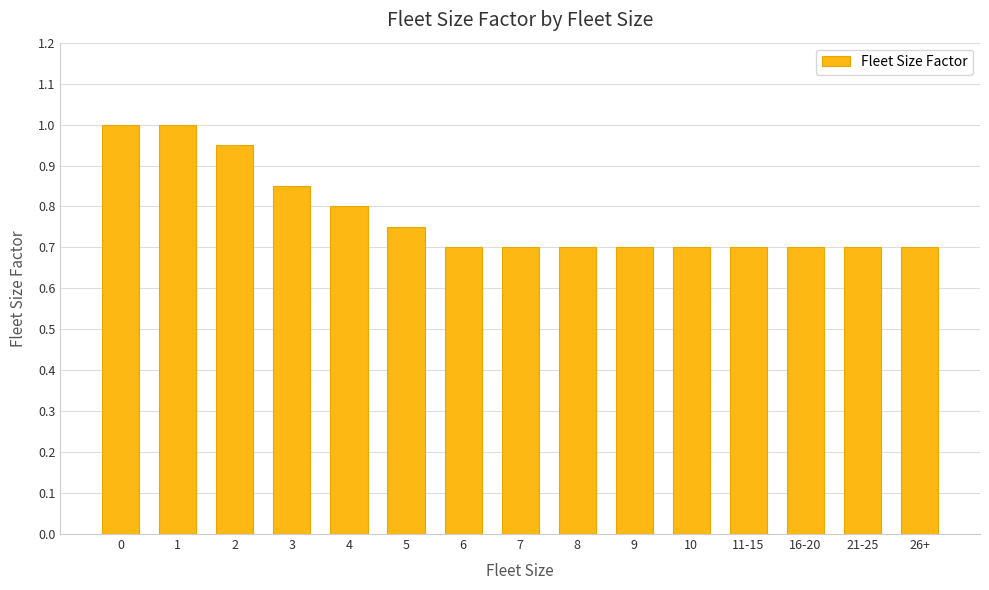

Count the number of data series in this chart.

1